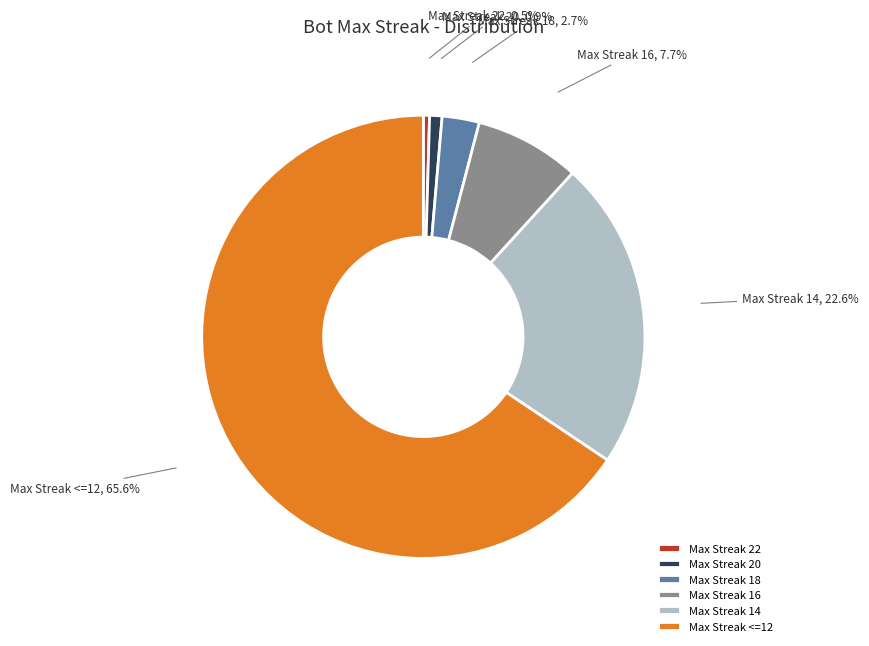

Does any single category account for the majority?

Yes